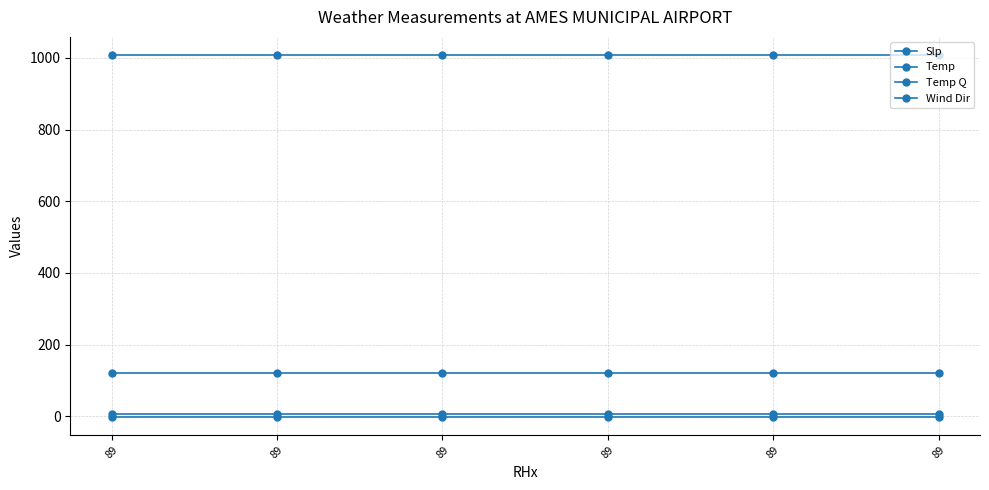

How many distinct data groups are displayed?

4